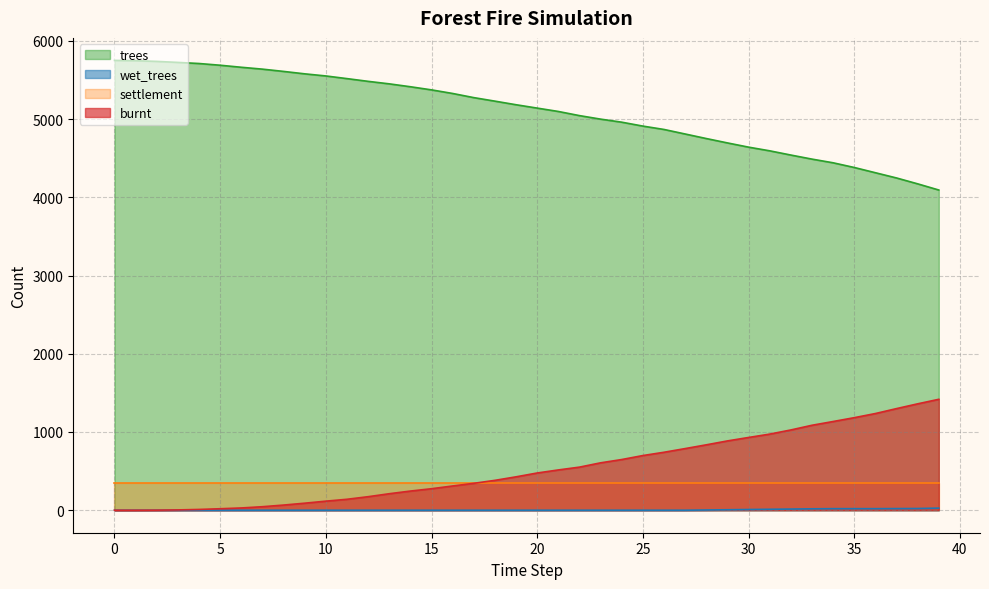

True or false: trees and burnt intersect in this chart.

False